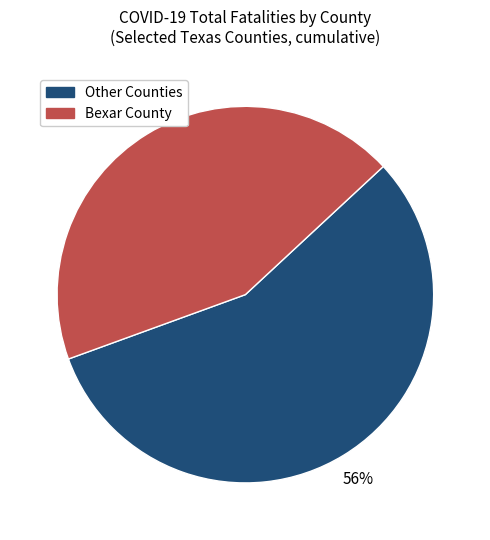

Does any single category account for the majority?

Yes